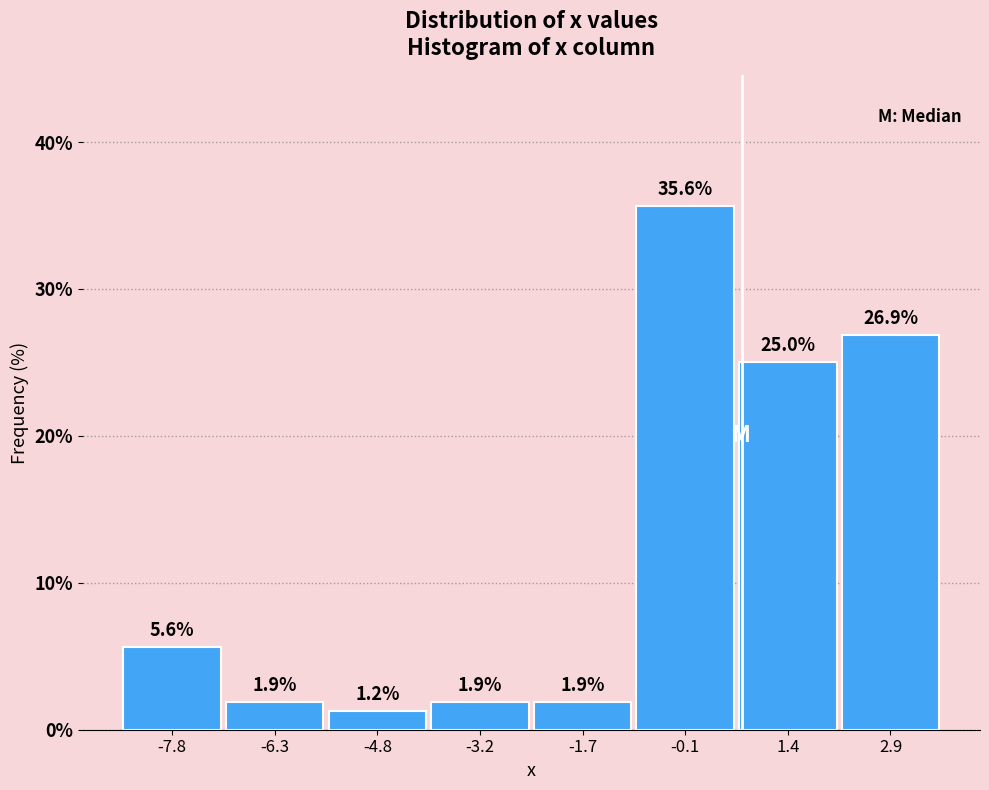

Reading left to right, list every bar in this chart as the range it spans on the x-axis followed by its height. The bar edges are not printed on the chart, so give them approximately, as read against the axis.

-8.6 to -7.0: 5.6
-7.0 to -5.6: 1.9
-5.6 to -4.0: 1.2
-4.0 to -2.4: 1.9
-2.4 to -1.0: 1.9
-1.0 to 0.6: 35.6
0.6 to 2.2: 25.0
2.2 to 3.8: 26.9